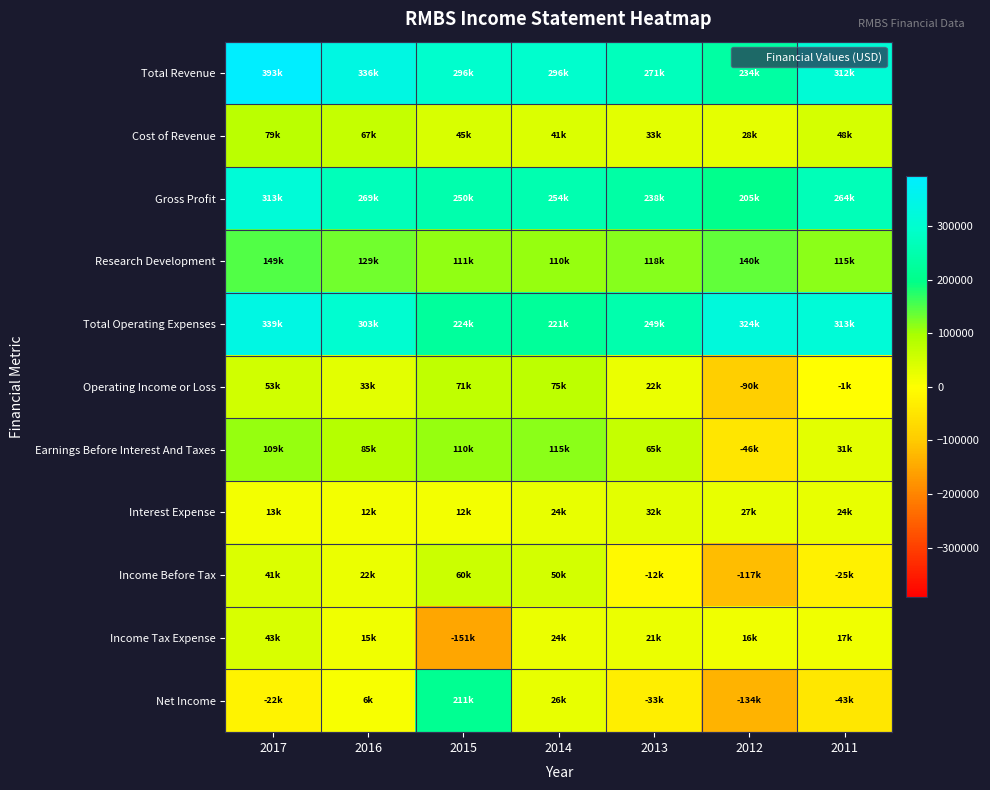

Reading left to right, what are all the values shown in this chart?

Total Revenue: 2017=393100	2016=336600	2015=296300	2014=296600	2013=271500	2012=234100	2011=312400
Cost of Revenue: 2017=79100	2016=67100	2015=45300	2014=41900	2013=33200	2012=28400	2011=48200
Gross Profit: 2017=313900	2016=269500	2015=250900	2014=254600	2013=238300	2012=205700	2011=264200
Research Development: 2017=149100	2016=129800	2015=111100	2014=110000	2013=118000	2012=140500	2011=115700
Total Operating Expenses: 2017=339800	2016=303000	2015=224900	2014=221200	2013=249000	2012=324500	2011=313900
Operating Income or Loss: 2017=53300	2016=33600	2015=71400	2014=75300	2013=22500	2012=-90400	2011=-1500
Earnings Before Interest And Taxes: 2017=109900	2016=85500	2015=110100	2014=115300	2013=65200	2012=-46800	2011=31100
Interest Expense: 2017=13700	2016=12700	2015=12400	2014=24800	2013=32900	2012=27500	2011=24800
Income Before Tax: 2017=41000	2016=22600	2015=60200	2014=50300	2013=-12000	2012=-117900	2011=-25800
Income Tax Expense: 2017=43200	2016=15800	2015=-151200	2014=24000	2013=21700	2012=16500	2011=17300
Net Income: 2017=-22900	2016=6800	2015=211400	2014=26200	2013=-33700	2012=-134300	2011=-43100